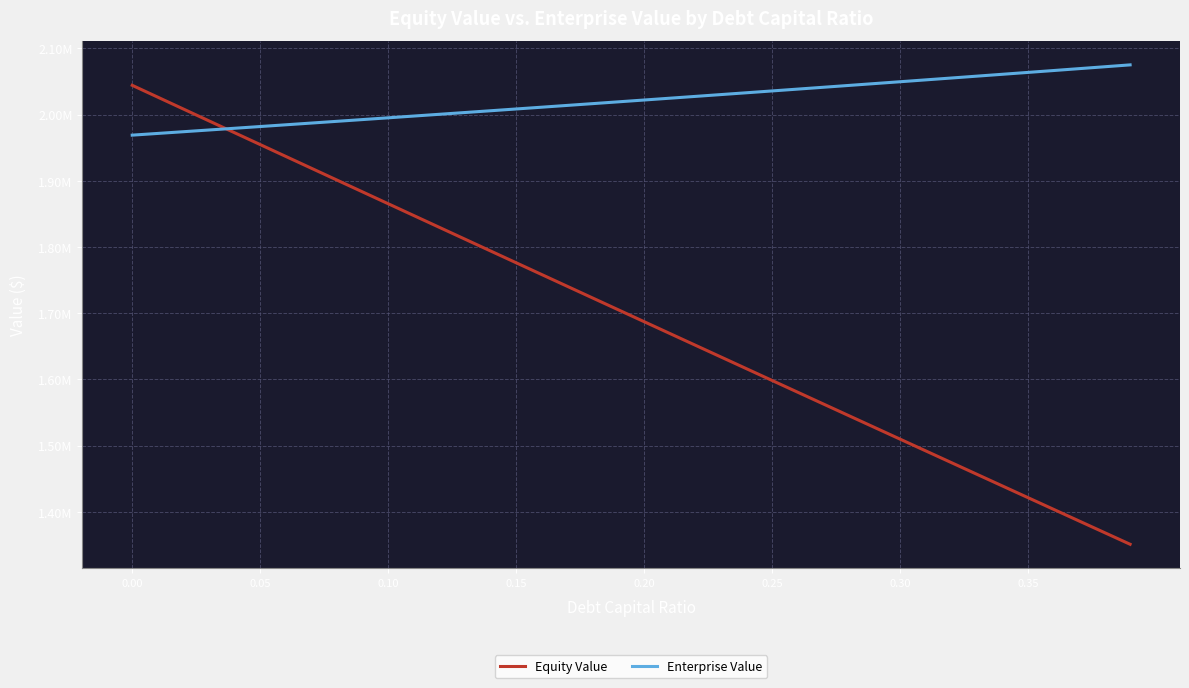

Which series ends up on top after the final intersection of Enterprise Value and Equity Value?

Enterprise Value